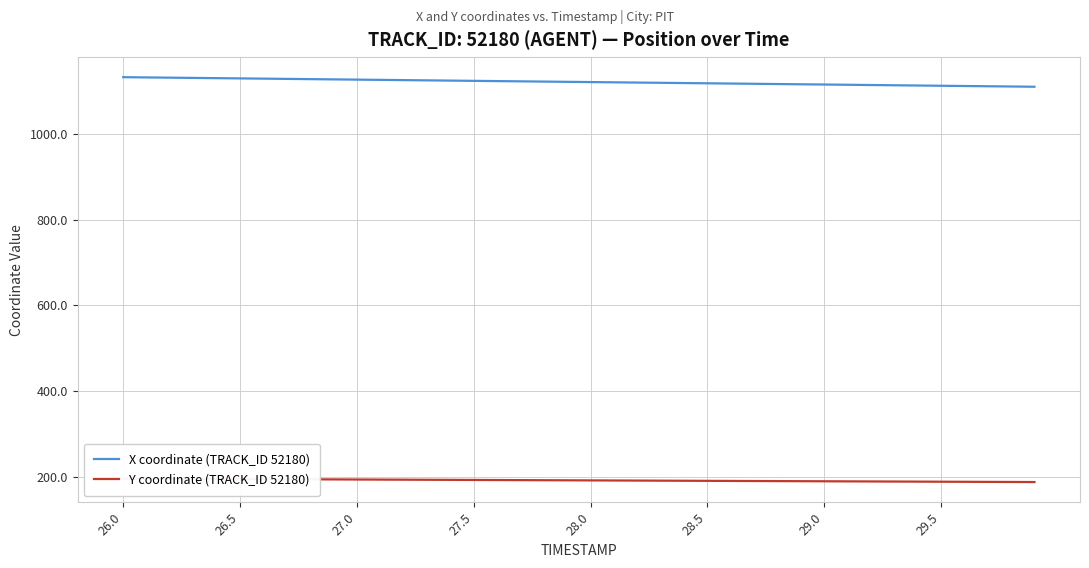

What is the difference between the maximum and minimum values in the Y coordinate (TRACK_ID 52180) series?

8.1